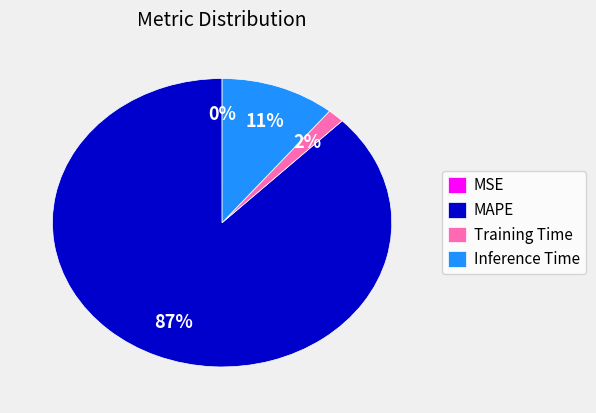

Is it true that MAPE is 99% of the pie?

False